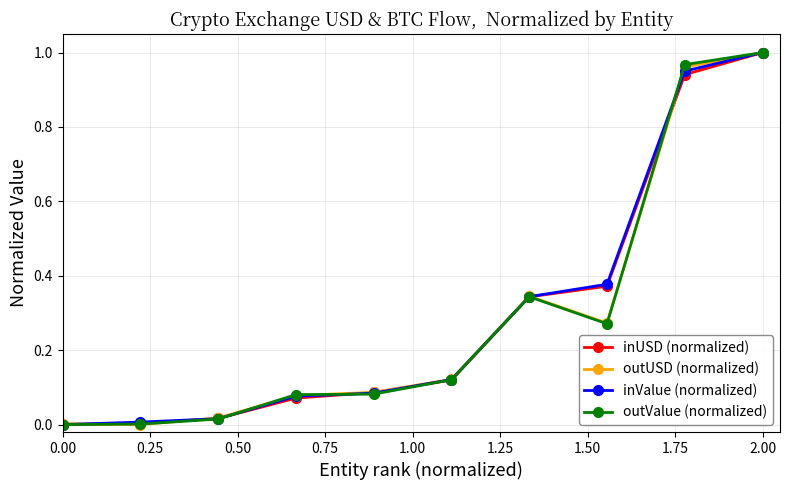

How many data points does each series have?

10